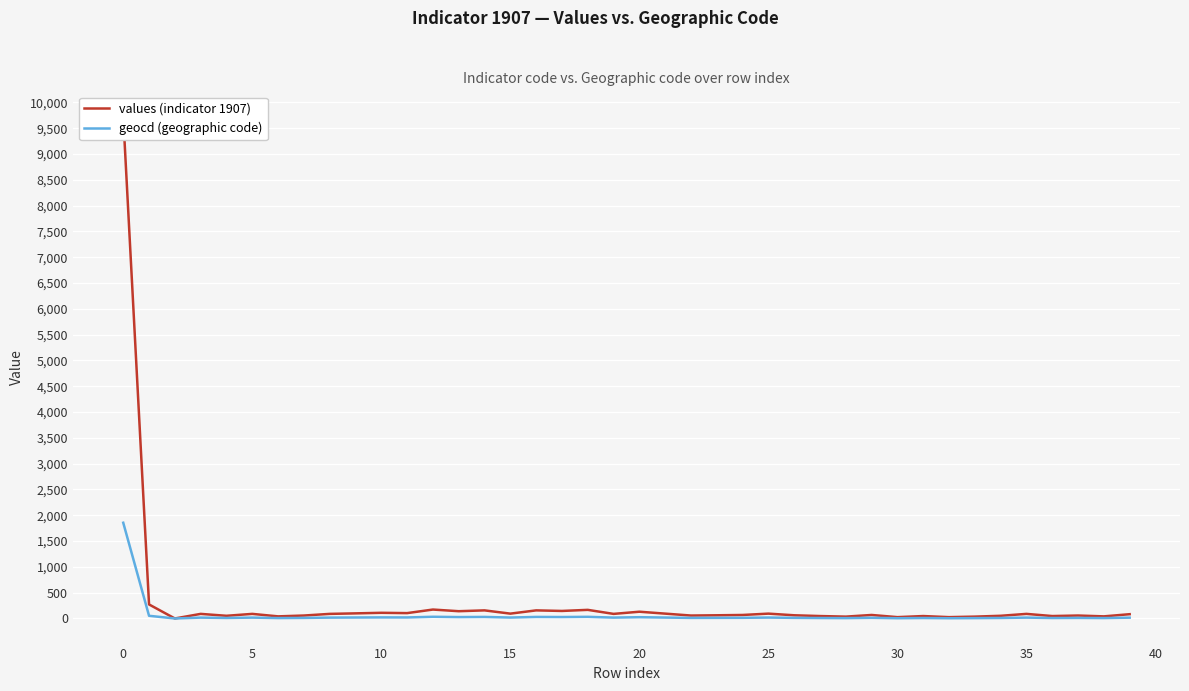

List the series in order of their overall mean, highest first.

values (indicator 1907), geocd (geographic code)